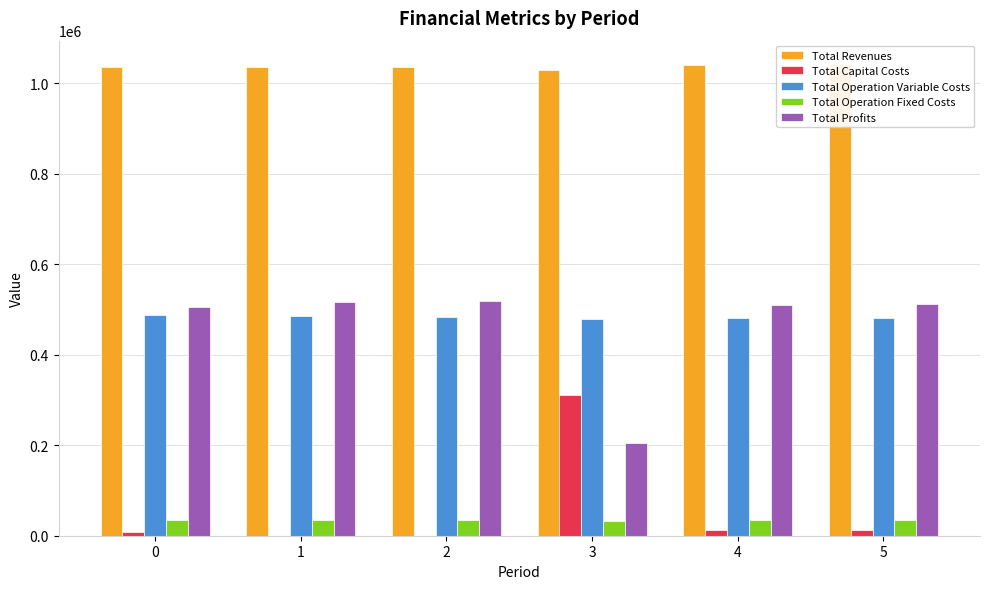

What is the difference between the second highest and minimum values in the Total Profits series?

310237.3